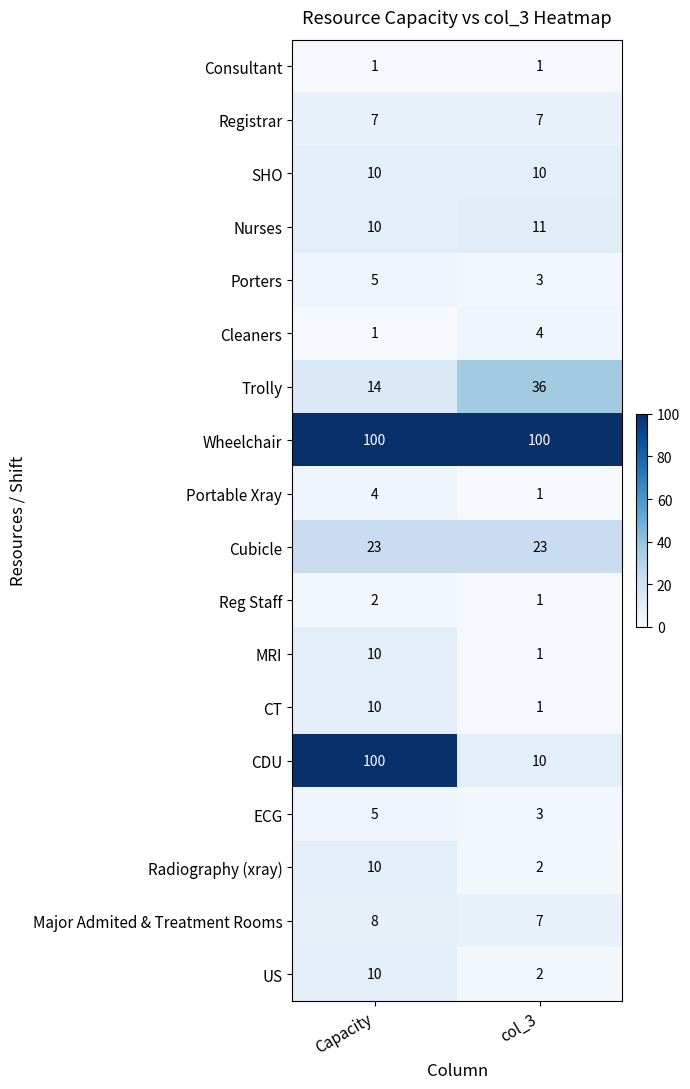

Rank the categories by Major Admited & Treatment Rooms value from highest to lowest.

Capacity, col_3